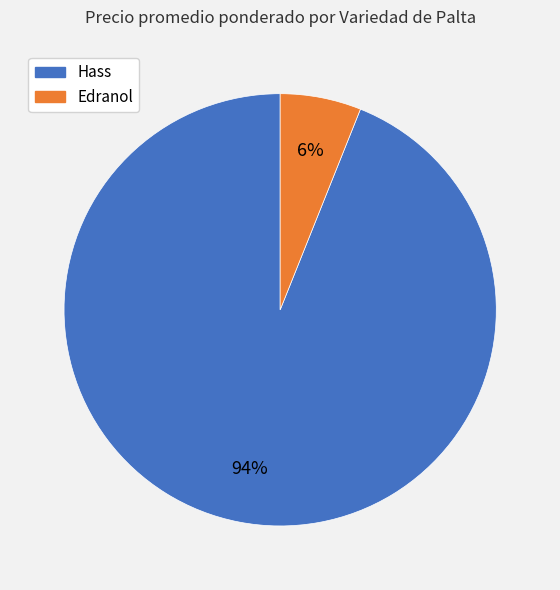

Which has a higher value, Hass or Edranol?

Hass